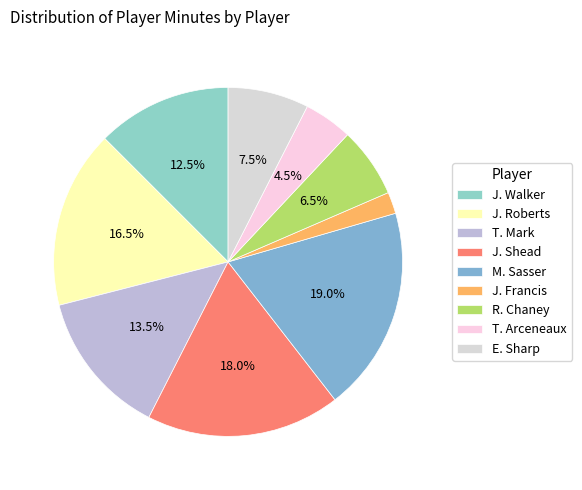

What is the smallest slice in the pie chart?

J. Francis